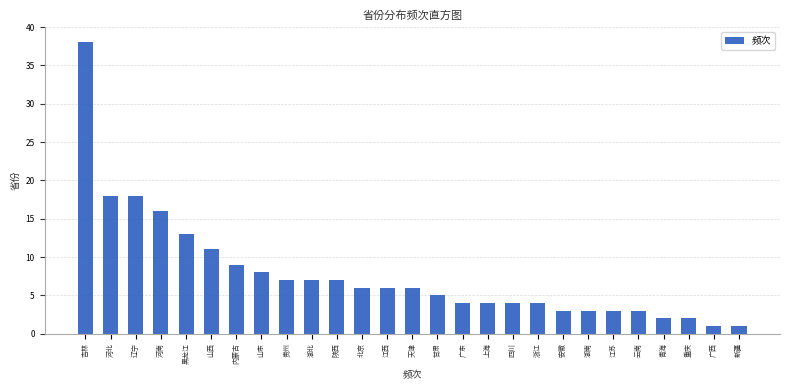

Reading left to right, what are all the values shown in this chart?

38	18	18	16	13	11	9	8	7	7	7	6	6	6	5	4	4	4	4	3	3	3	3	2	2	1	1